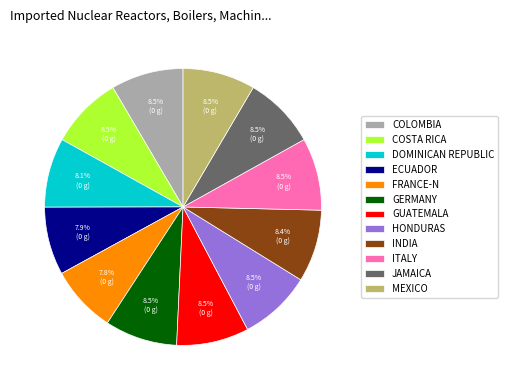

How many slices are in this pie chart?

12